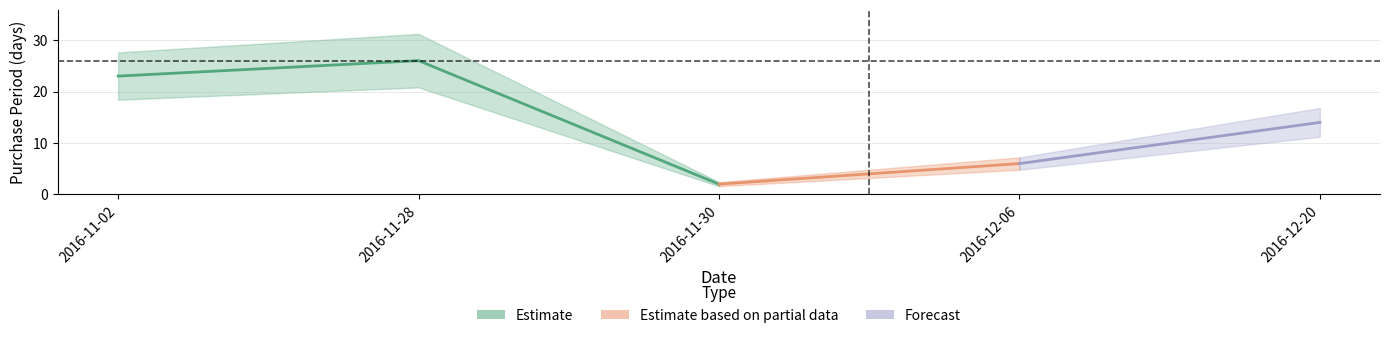

Is it true that the value at 2016-11-02 is 23?

True